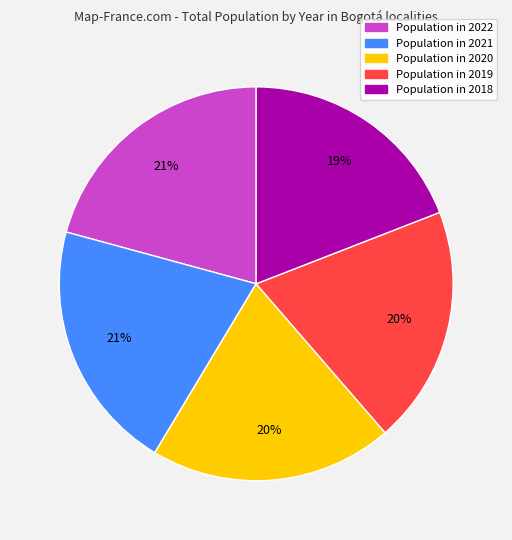

Is there any slice that represents more than half of the pie?

No